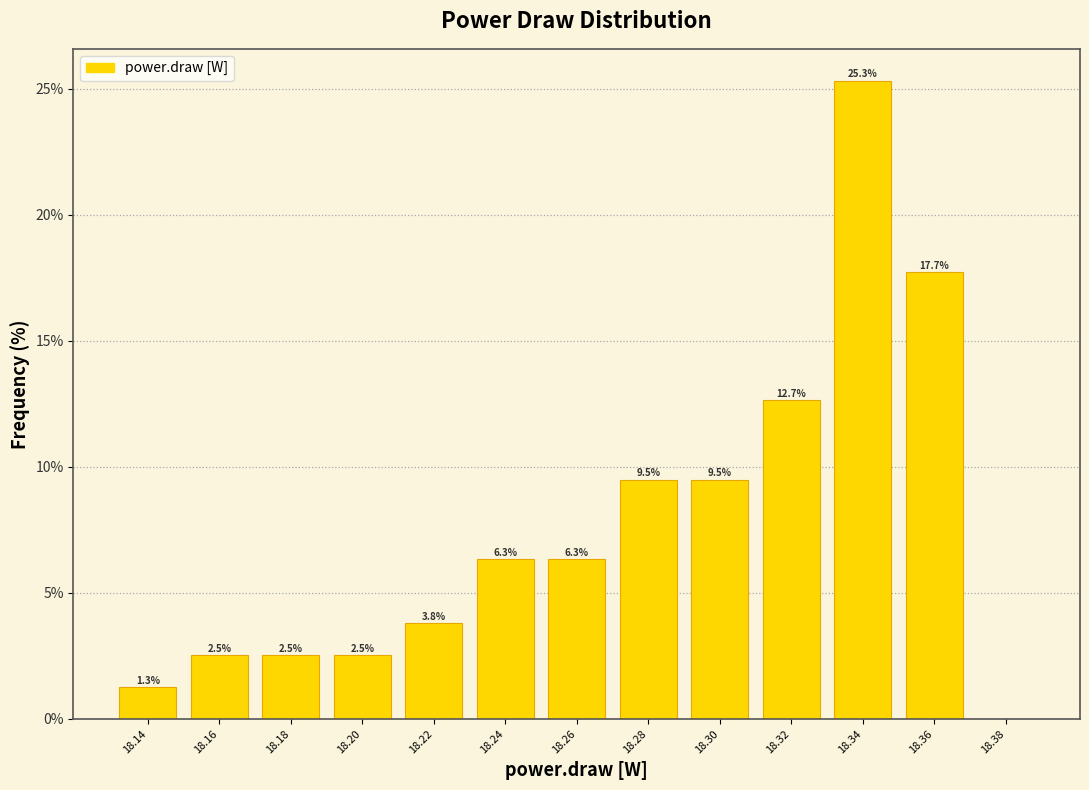

Which range on the x-axis has the tallest bar?

18.33 to 18.35